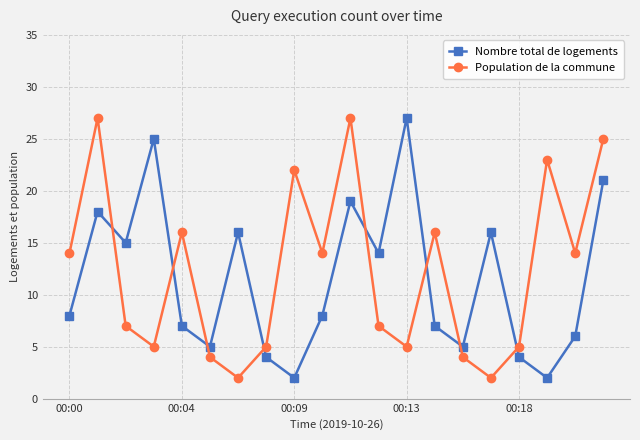

How many interior local valleys does the Nombre total de logements series have?

6